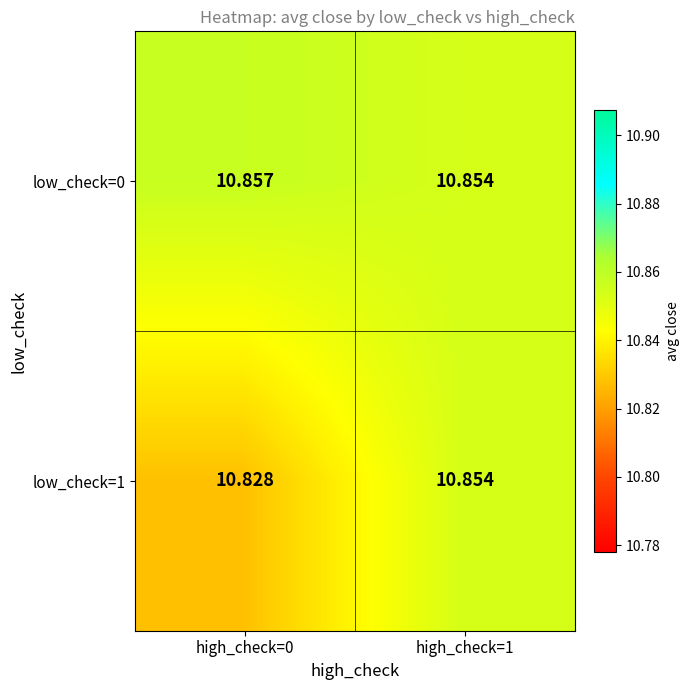

Is the value of low_check=1 at high_check=0 greater than the value of low_check=0 at high_check=1?

No